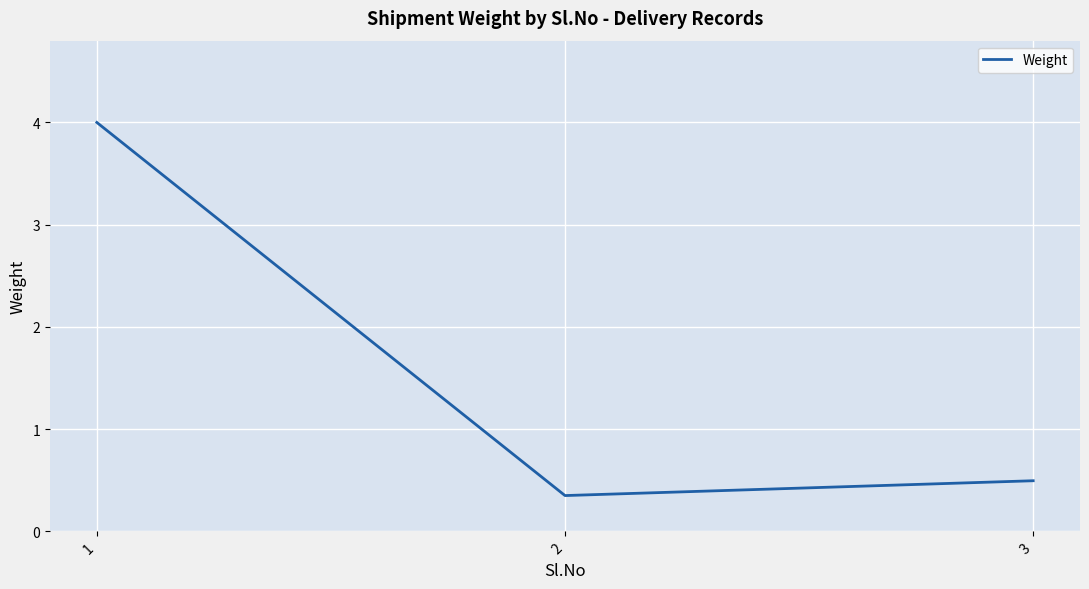

What is the average value?

1.6